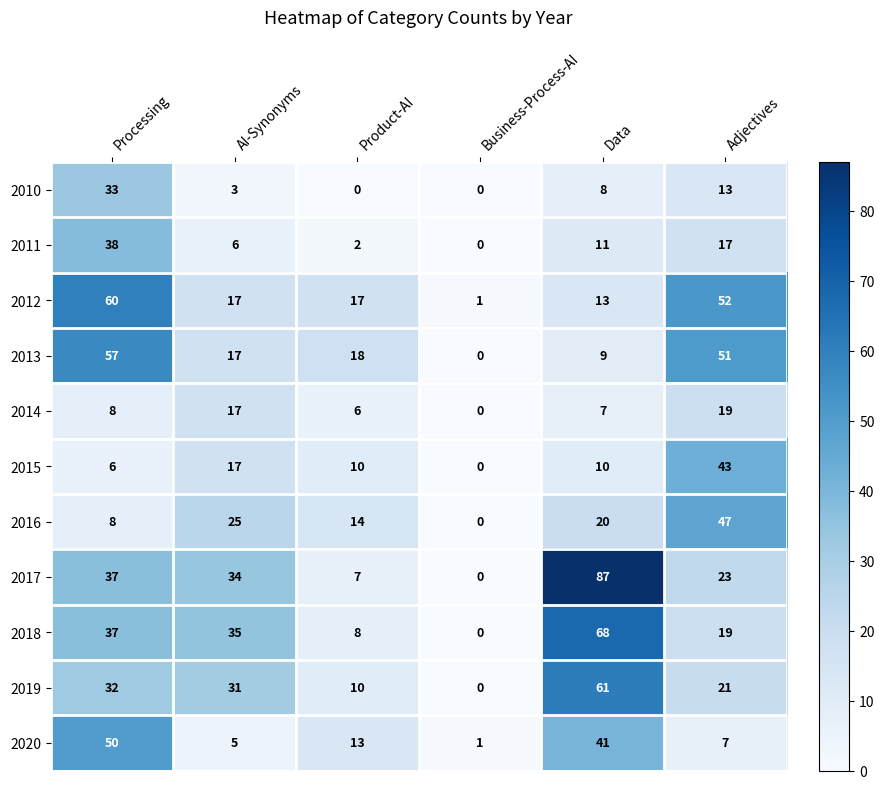

True or false: 2013 has a value of 27 at Product-AI.

False